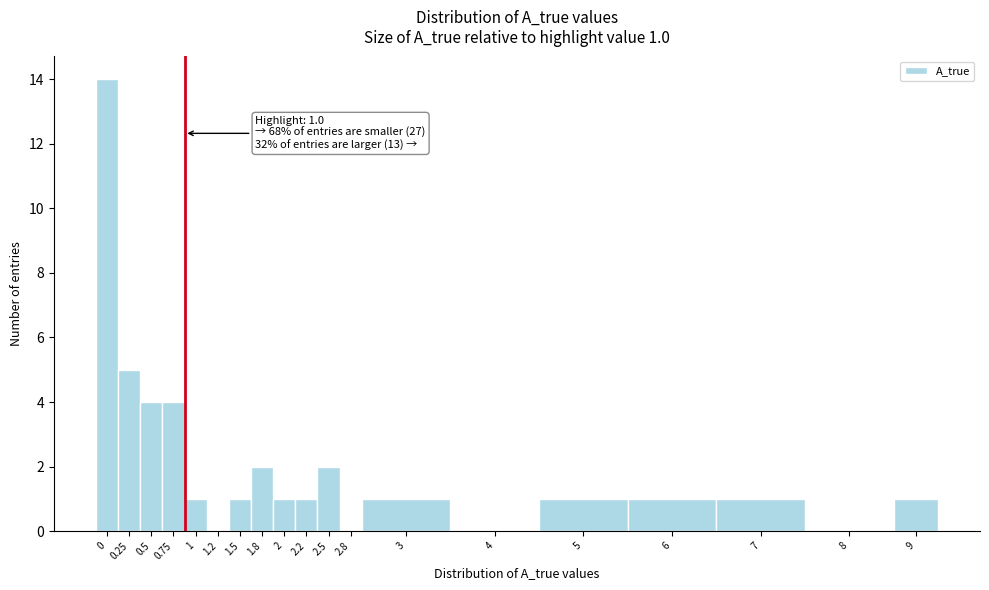

Reading left to right, list all the values displayed in this chart.

0=14	0.25=5	0.5=4	0.75=4	1=1	1.2=0	1.5=1	1.8=2	2=1	2.2=1	2.5=2	2.8=0	3=1	4=0	5=1	6=1	7=1	8=0	9=1